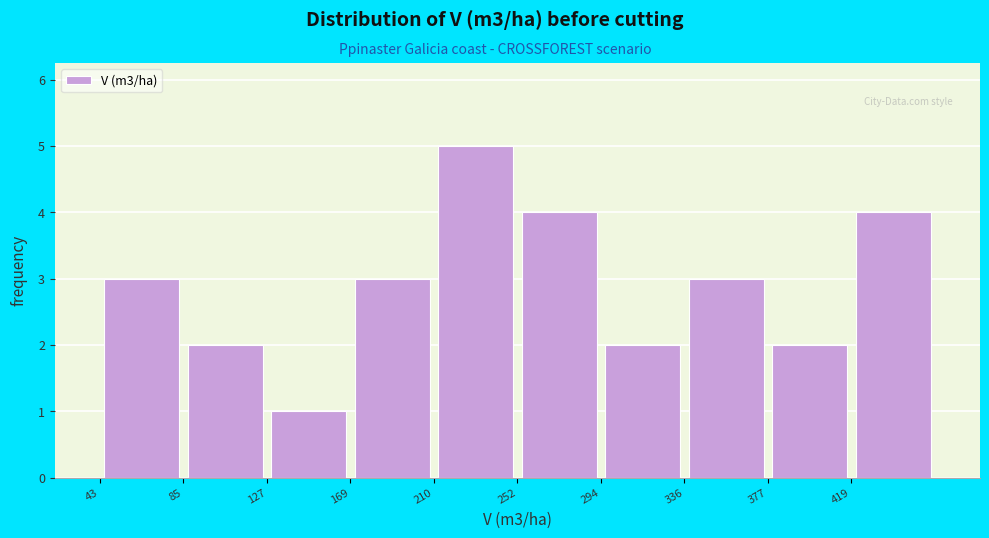

Reading left to right, list every bar in this chart as the range it spans on the x-axis followed by its height. Neither the bar edges nor the heights are printed on the chart, so give them approximately, as read against the axes.

45 to 85: 3
85 to 125: 2
125 to 170: 1
170 to 210: 3
210 to 255: 5
255 to 295: 4
295 to 335: 2
335 to 380: 3
380 to 420: 2
420 to 460: 4